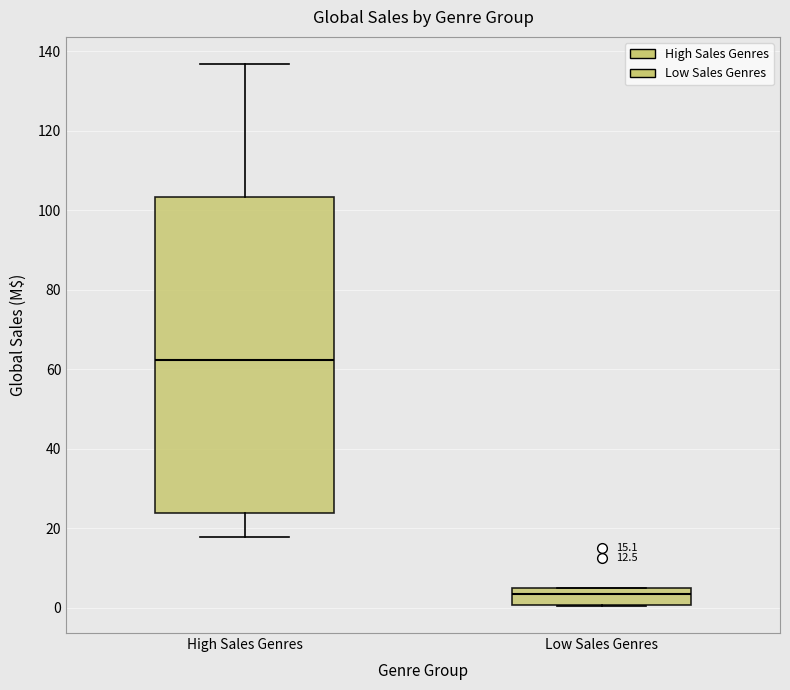

Which box has the highest median line?

High Sales Genres